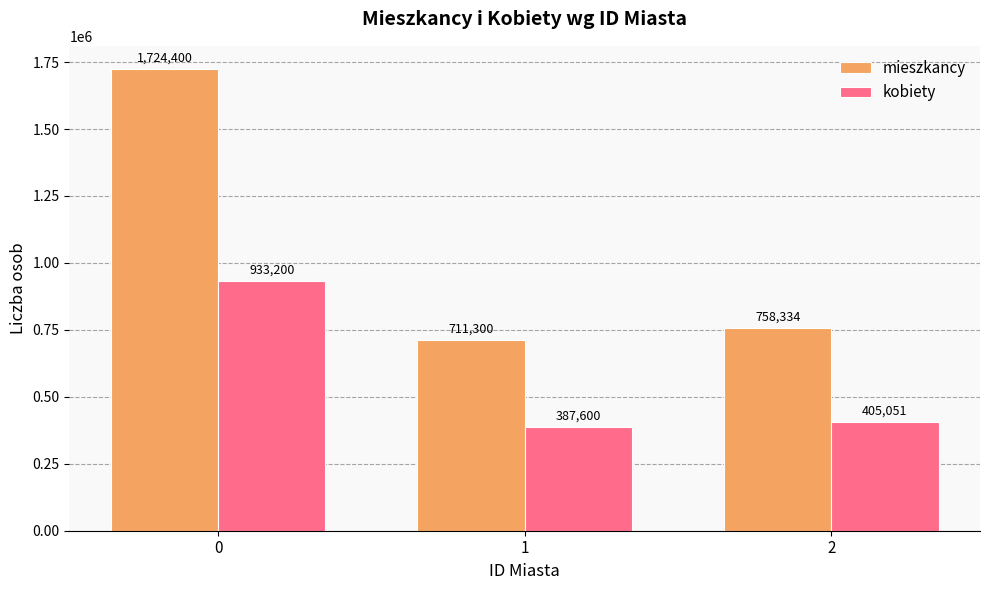

Does the chart contain stacked bars?

No